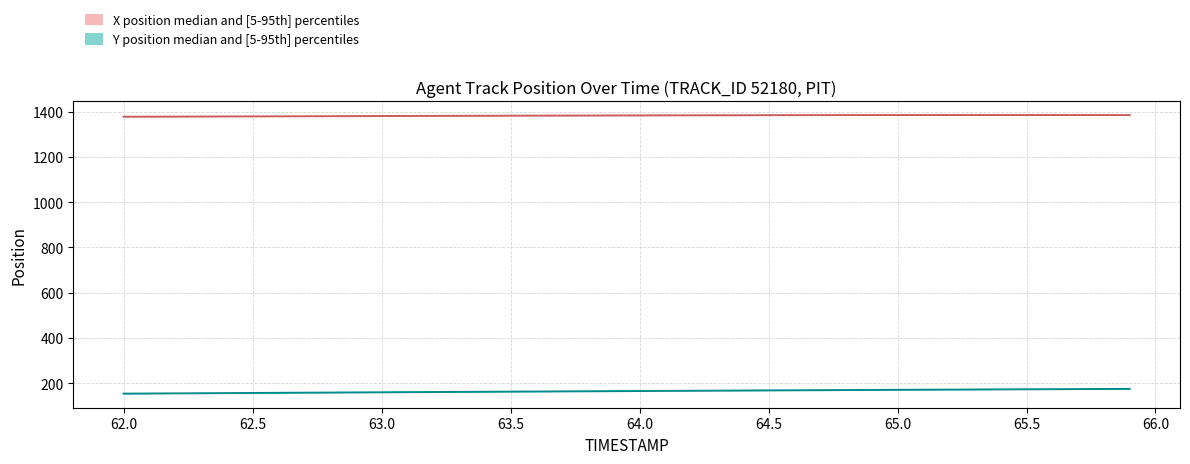

Reading left to right, list all the values displayed in this chart.

X_median: 62.0=1376.9	62.1=1377.2	62.2=1377.5	62.3=1377.8	62.4=1378.1	62.5=1378.5	62.6=1378.8	62.7=1379.1	62.8=1379.4	62.9=1379.7	63.0=1380.0	63.1=1380.3	63.2=1380.6	63.3=1380.9	63.4=1381.2	63.5=1381.4	63.6=1381.7	63.7=1382.0	63.8=1382.2	63.9=1382.5	64.0=1382.7	64.1=1382.9	64.2=1383.2	64.3=1383.4	64.4=1383.5	64.5=1383.7	64.6=1383.9	64.7=1384.0	64.8=1384.2	64.9=1384.3	65.0=1384.4	65.1=1384.4	65.2=1384.5	65.3=1384.5	65.4=1384.5	65.5=1384.5	65.6=1384.5	65.7=1384.4	65.8=1384.3	65.9=1384.2
X_upper: 62.0=1377.4	62.1=1377.7	62.2=1378.0	62.3=1378.3	62.4=1378.6	62.5=1379.0	62.6=1379.2	62.7=1379.6	62.8=1379.9	62.9=1380.2	63.0=1380.5	63.1=1380.8	63.2=1381.1	63.3=1381.4	63.4=1381.7	63.5=1381.9	63.6=1382.2	63.7=1382.5	63.8=1382.7	63.9=1383.0	64.0=1383.2	64.1=1383.4	64.2=1383.7	64.3=1383.9	64.4=1384.0	64.5=1384.2	64.6=1384.4	64.7=1384.5	64.8=1384.7	64.9=1384.8	65.0=1384.9	65.1=1384.9	65.2=1385.0	65.3=1385.0	65.4=1385.0	65.5=1385.0	65.6=1385.0	65.7=1384.9	65.8=1384.8	65.9=1384.7
X_lower: 62.0=1376.4	62.1=1376.7	62.2=1377.0	62.3=1377.3	62.4=1377.6	62.5=1378.0	62.6=1378.2	62.7=1378.6	62.8=1378.9	62.9=1379.2	63.0=1379.5	63.1=1379.8	63.2=1380.1	63.3=1380.4	63.4=1380.7	63.5=1380.9	63.6=1381.2	63.7=1381.5	63.8=1381.7	63.9=1382.0	64.0=1382.2	64.1=1382.4	64.2=1382.7	64.3=1382.9	64.4=1383.0	64.5=1383.2	64.6=1383.4	64.7=1383.5	64.8=1383.7	64.9=1383.8	65.0=1383.9	65.1=1383.9	65.2=1384.0	65.3=1384.0	65.4=1384.0	65.5=1384.0	65.6=1384.0	65.7=1383.9	65.8=1383.8	65.9=1383.7
Y_median: 62.0=153.6	62.1=154.2	62.2=154.8	62.3=155.4	62.4=156.0	62.5=156.6	62.6=157.2	62.7=157.8	62.8=158.4	62.9=159.0	63.0=159.6	63.1=160.2	63.2=160.8	63.3=161.4	63.4=161.9	63.5=162.5	63.6=163.0	63.7=163.6	63.8=164.1	63.9=164.7	64.0=165.2	64.1=165.8	64.2=166.3	64.3=166.9	64.4=167.4	64.5=167.9	64.6=168.5	64.7=169.0	64.8=169.5	64.9=170.0	65.0=170.5	65.1=171.0	65.2=171.5	65.3=172.0	65.4=172.4	65.5=172.9	65.6=173.3	65.7=173.8	65.8=174.2	65.9=174.7
Y_upper: 62.0=154.1	62.1=154.7	62.2=155.3	62.3=155.9	62.4=156.5	62.5=157.1	62.6=157.7	62.7=158.3	62.8=158.9	62.9=159.5	63.0=160.1	63.1=160.7	63.2=161.3	63.3=161.9	63.4=162.4	63.5=163.0	63.6=163.5	63.7=164.1	63.8=164.6	63.9=165.2	64.0=165.7	64.1=166.3	64.2=166.8	64.3=167.4	64.4=167.9	64.5=168.4	64.6=169.0	64.7=169.5	64.8=170.0	64.9=170.5	65.0=171.0	65.1=171.5	65.2=172.0	65.3=172.5	65.4=172.9	65.5=173.4	65.6=173.8	65.7=174.3	65.8=174.7	65.9=175.2
Y_lower: 62.0=153.1	62.1=153.7	62.2=154.3	62.3=154.9	62.4=155.5	62.5=156.1	62.6=156.7	62.7=157.3	62.8=157.9	62.9=158.5	63.0=159.1	63.1=159.7	63.2=160.3	63.3=160.9	63.4=161.4	63.5=162.0	63.6=162.5	63.7=163.1	63.8=163.6	63.9=164.2	64.0=164.7	64.1=165.3	64.2=165.8	64.3=166.4	64.4=166.9	64.5=167.4	64.6=168.0	64.7=168.5	64.8=169.0	64.9=169.5	65.0=170.0	65.1=170.5	65.2=171.0	65.3=171.5	65.4=171.9	65.5=172.4	65.6=172.8	65.7=173.3	65.8=173.7	65.9=174.2